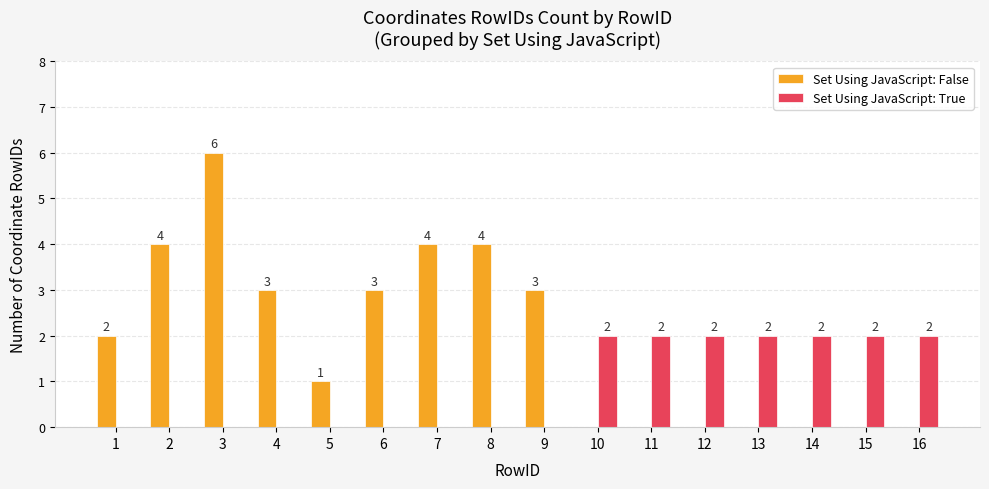

Reading left to right, extract all data points from this chart.

Set Using JavaScript: False: 1=2	2=4	3=6	4=3	5=1	6=3	7=4	8=4	9=3	10=0	11=0	12=0	13=0	14=0	15=0	16=0
Set Using JavaScript: True: 1=0	2=0	3=0	4=0	5=0	6=0	7=0	8=0	9=0	10=2	11=2	12=2	13=2	14=2	15=2	16=2